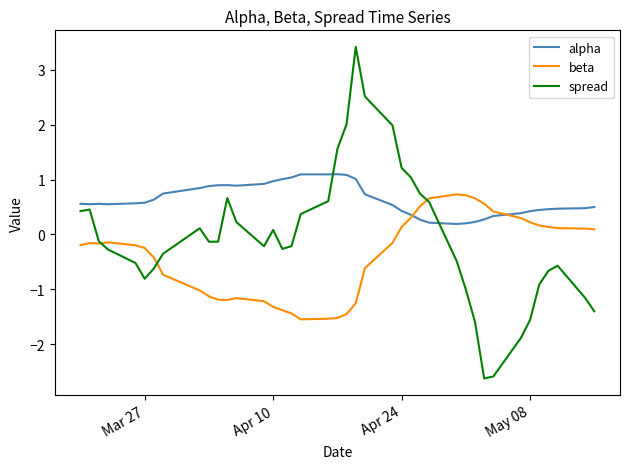

What is the difference between the second highest and minimum values in the spread series?

5.1